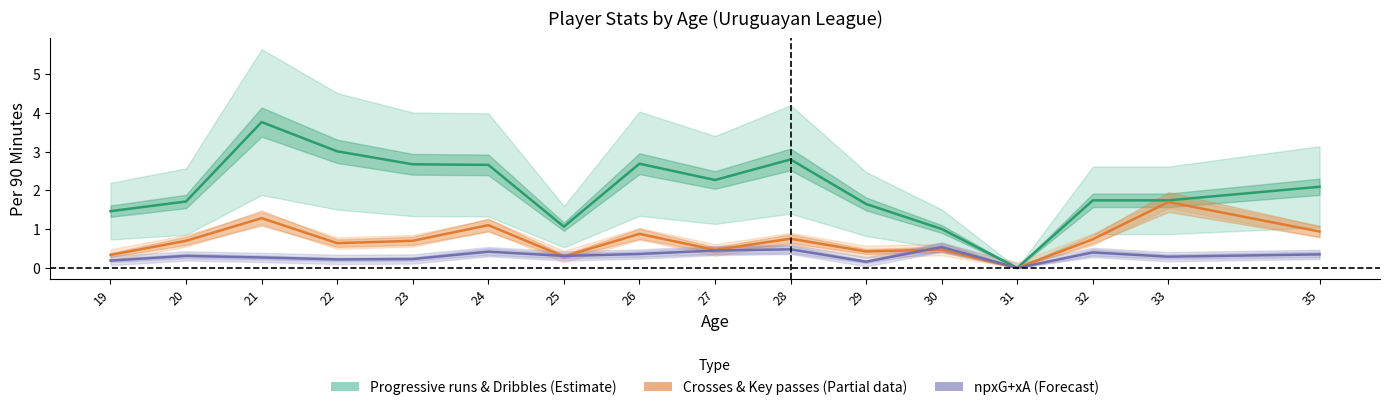

What is the total value across all series at 25?

1.7